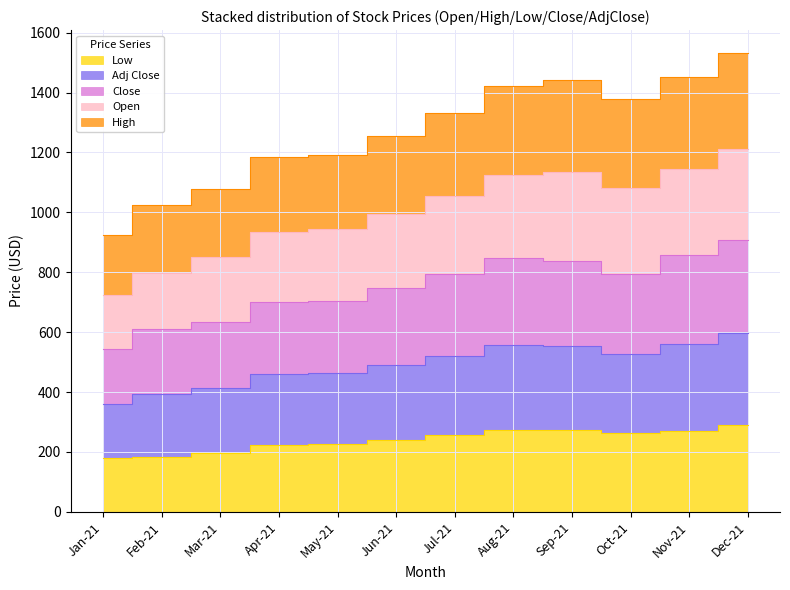

Is it true that Open equals 409.7 at Oct-21?

False